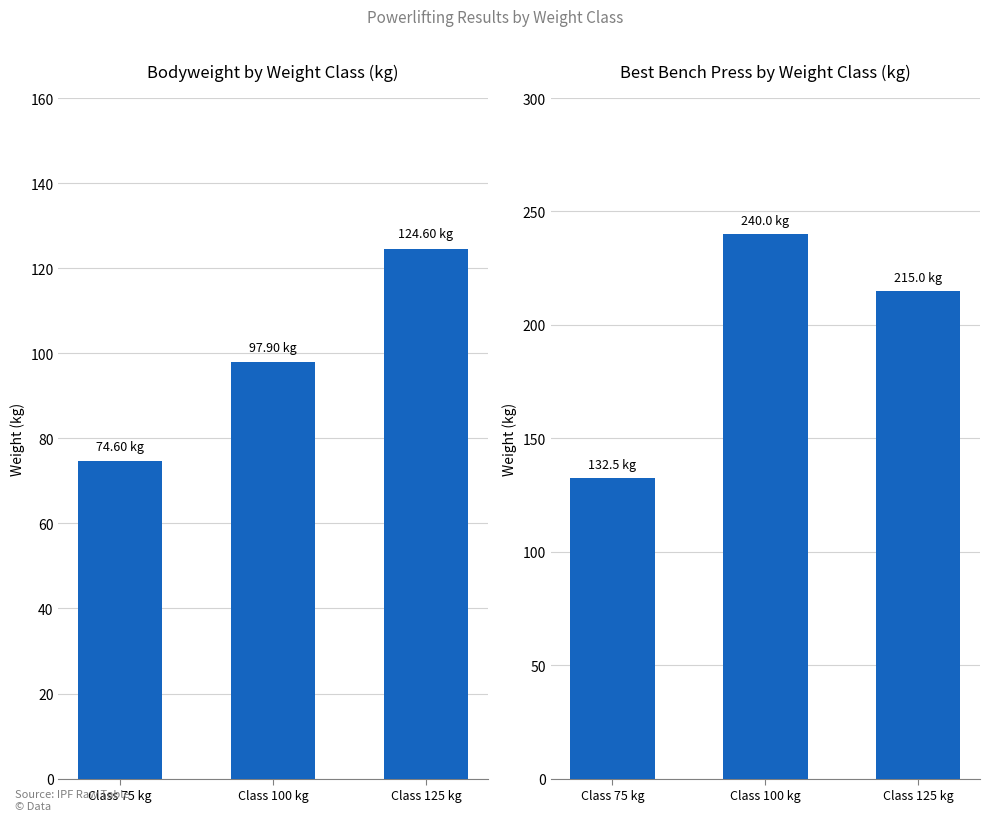

How many data points does each series have?

3